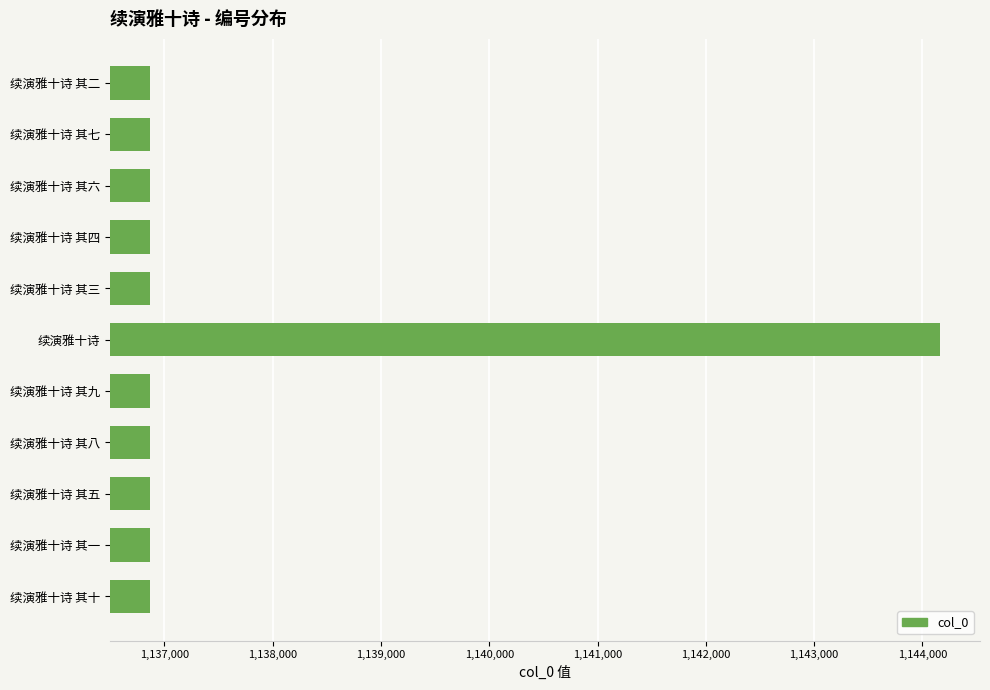

What is the change in value from 续演雅十诗 to 续演雅十诗 其二?

-7299